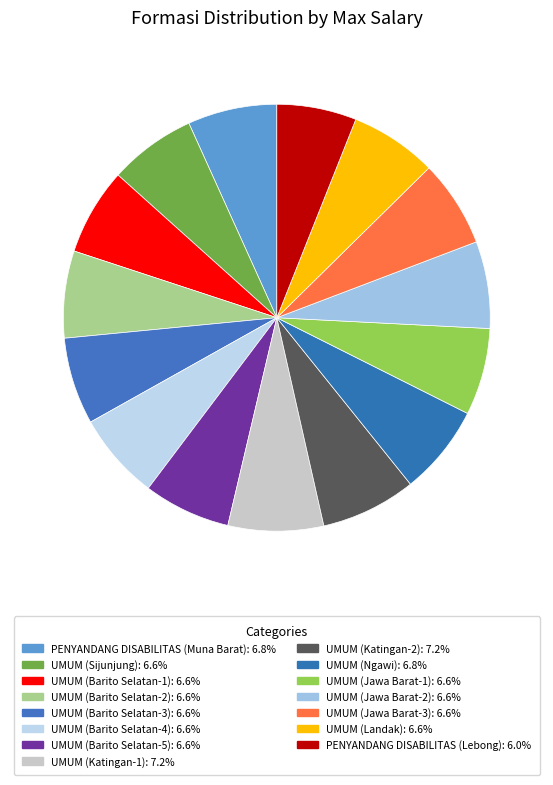

Approximately how many times larger is the value at UMUM (Jawa Barat-1) compared to UMUM (Barito Selatan-5)?

1.0